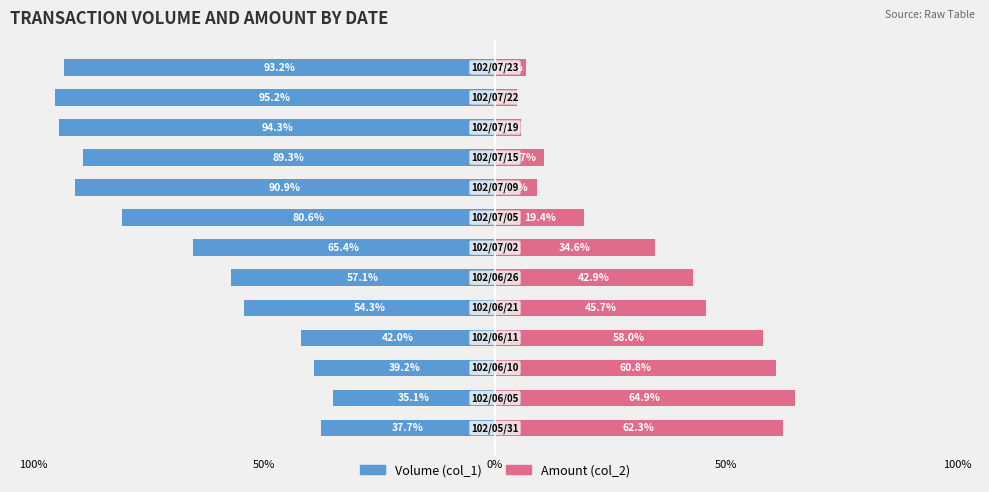

Reading left to right, list all the values displayed in this chart.

Volume (col_1): -37.7	-35.1	-39.2	-42.0	-54.3	-57.1	-65.4	-80.6	-90.9	-89.3	-94.3	-95.2	-93.2
Amount (col_2): 62.3	64.9	60.8	58.0	45.7	42.9	34.6	19.4	9.1	10.7	5.7	4.8	6.8